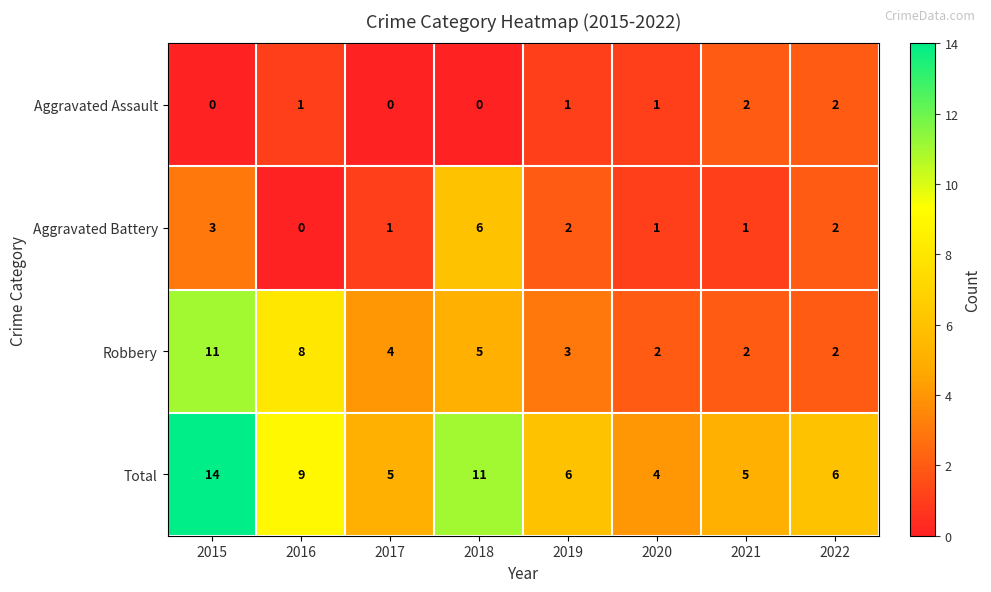

What is the average value of the Robbery series?

5